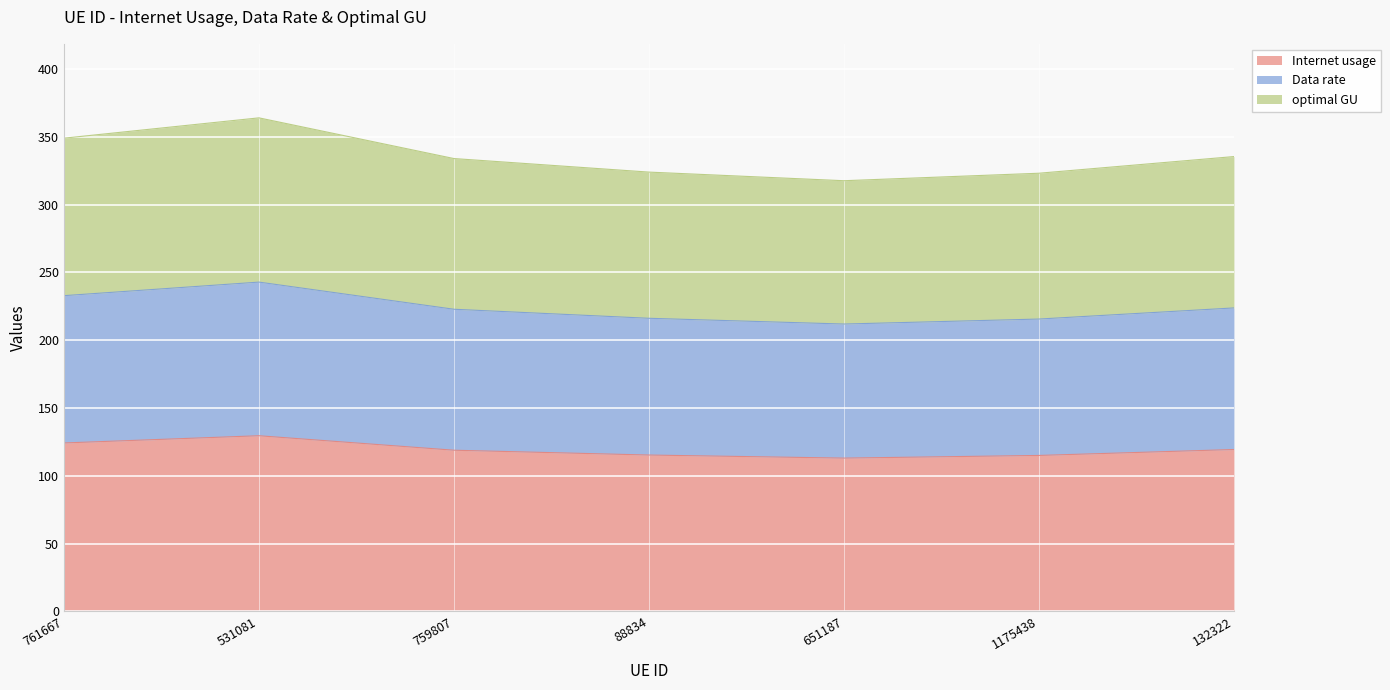

What is the total value across all series at 651187?

317.6